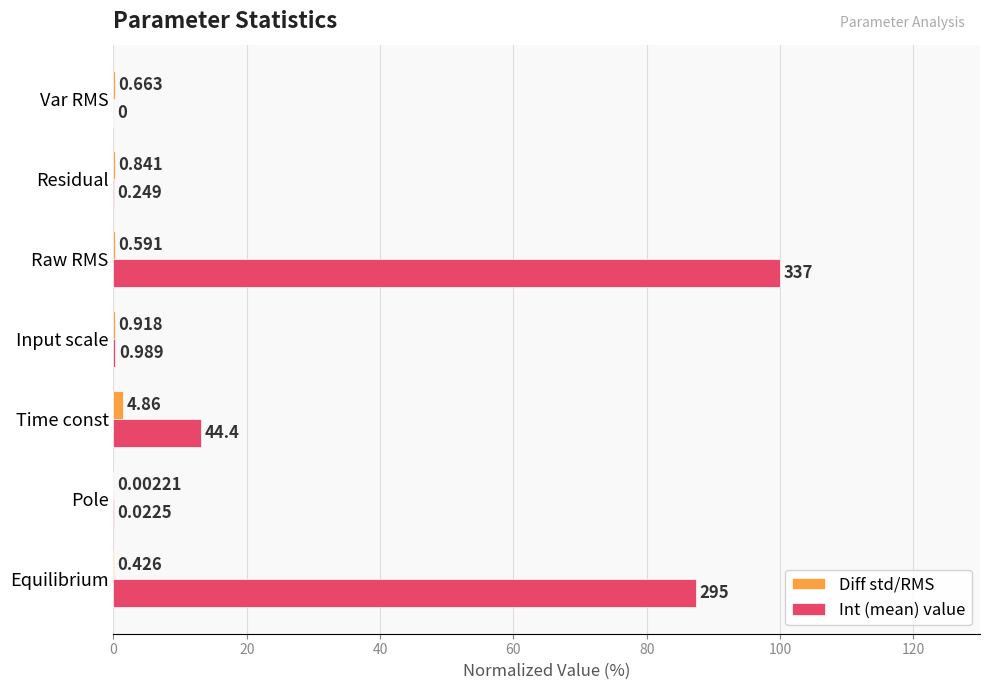

What are all the series names shown in the legend?

Diff std/RMS, Int (mean) value